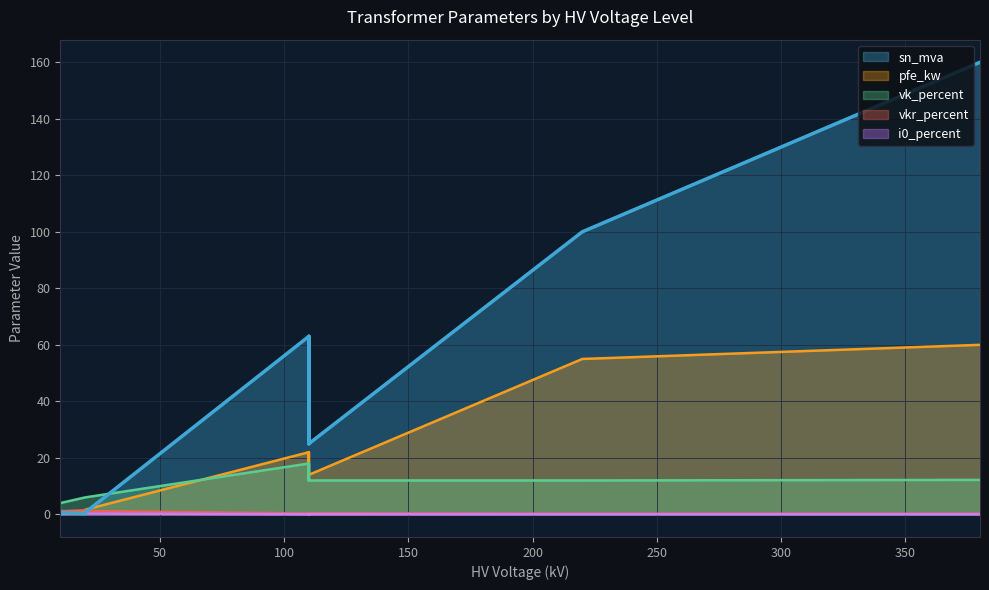

How many values in the vk_percent series exceed 12?

5